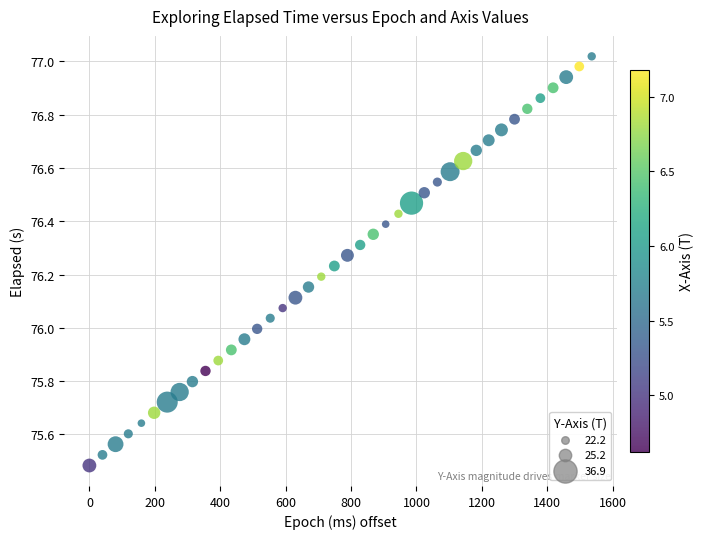

What is the range of X values (max minus min)?

1536.0